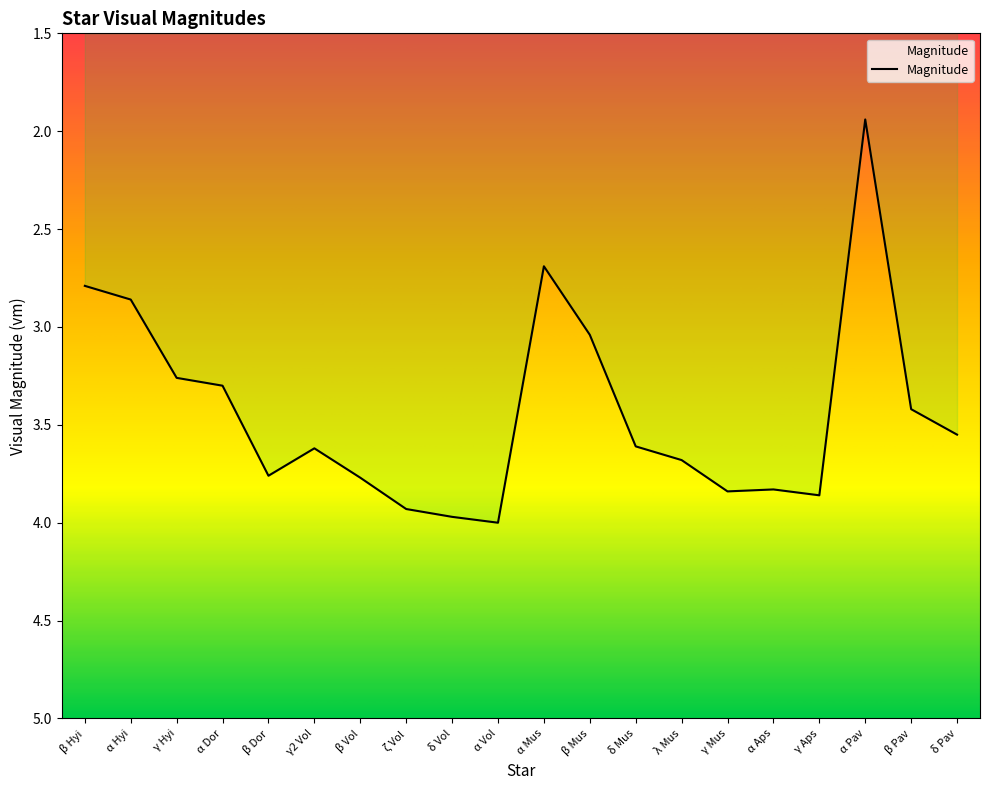

Approximately how many times larger is the value at γ Aps compared to β Hyi?

1.4